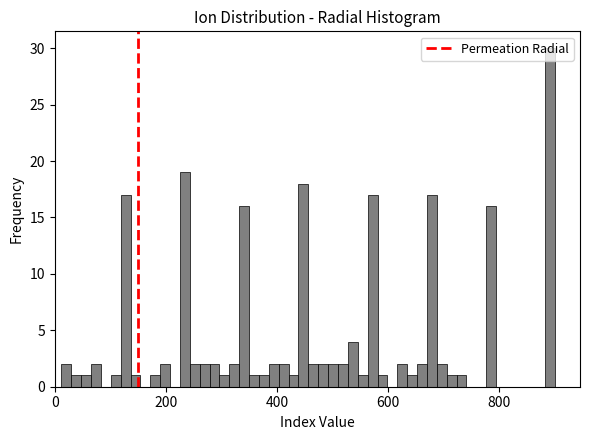

Around what value on the x-axis is the tallest bar? Give the approximate position of its centre, as read against the axis.

900